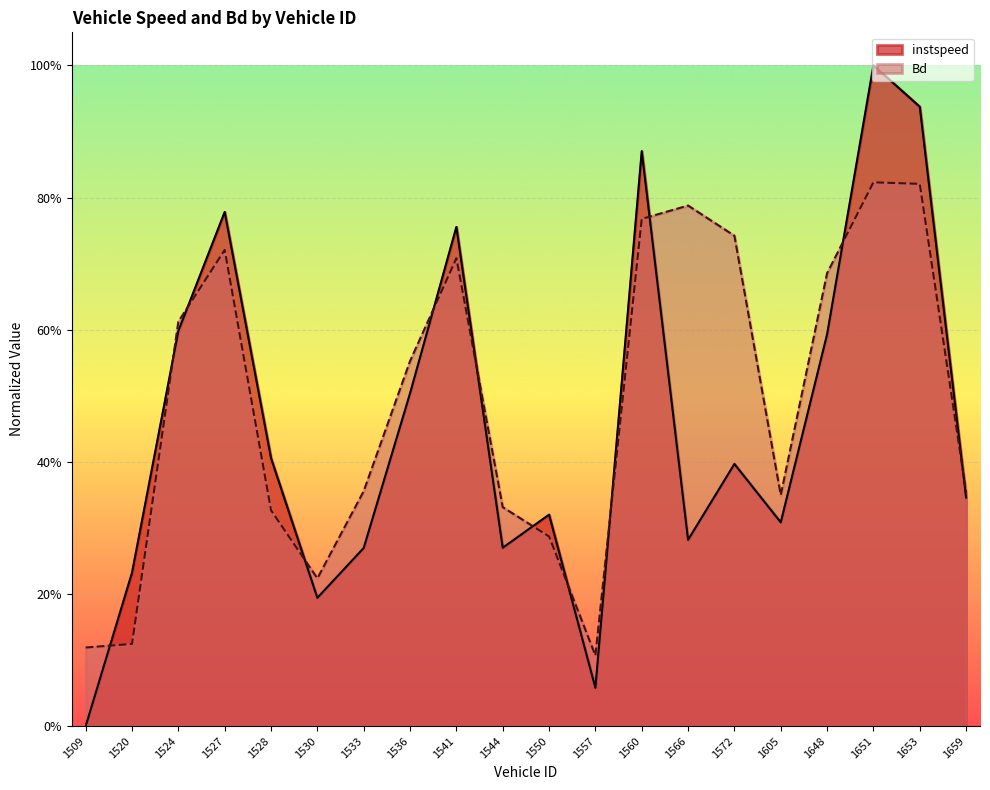

Which label corresponds to the largest value in the chart?

1651